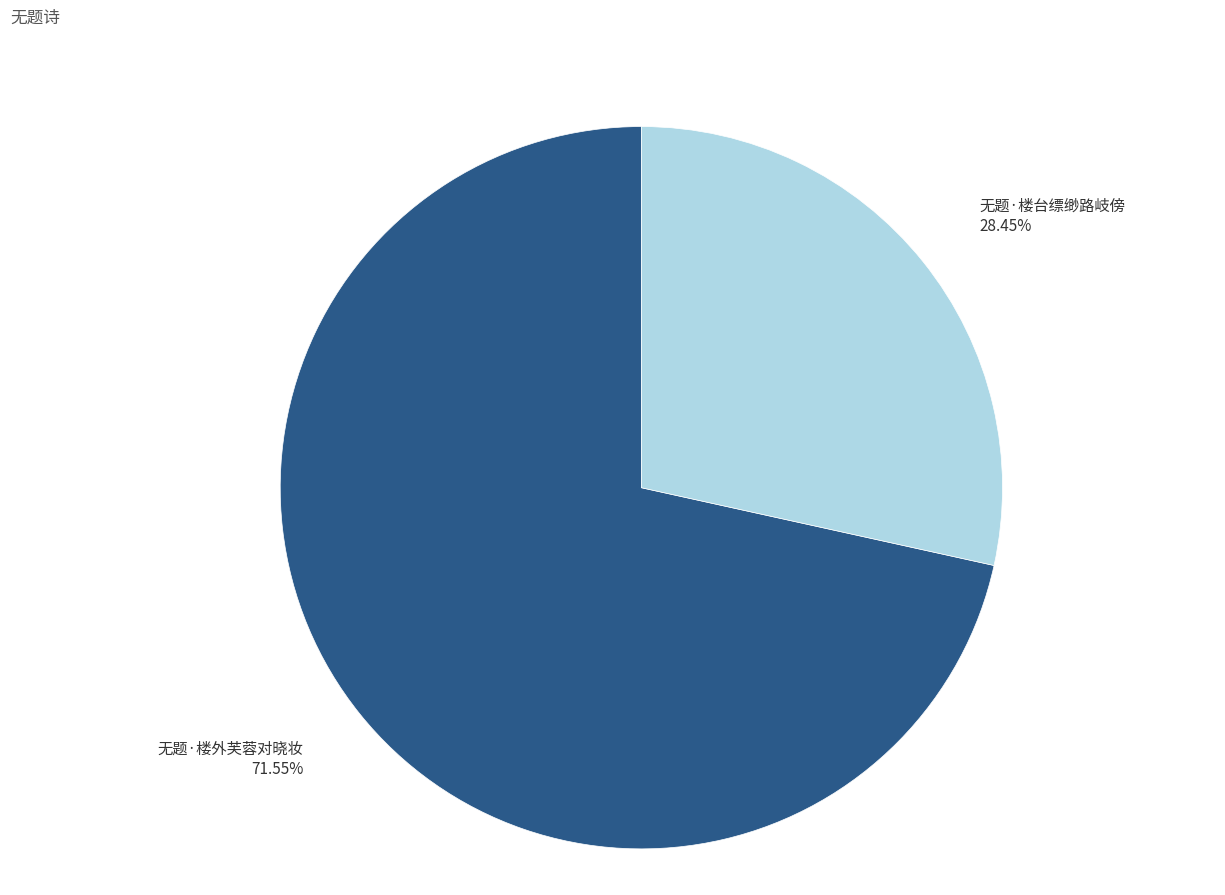

To the nearest percent, what is the difference between the largest and smallest slice percentages?

43%